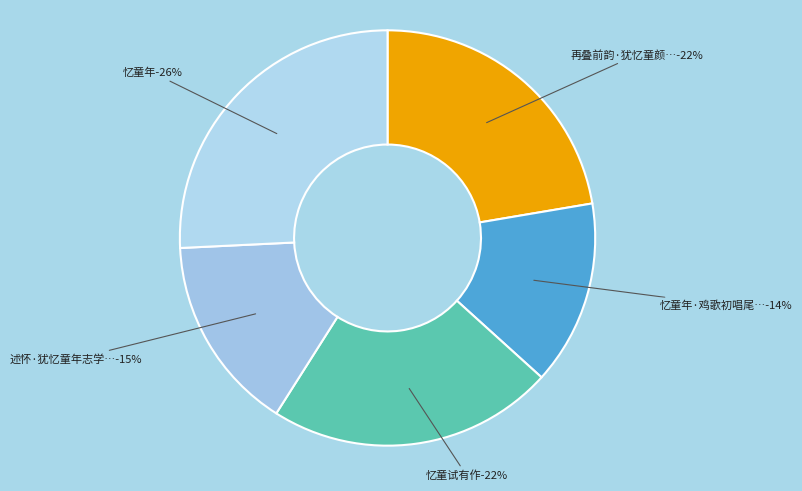

What is the smallest slice in the pie chart?

忆童年·鸡歌初唱尾红红